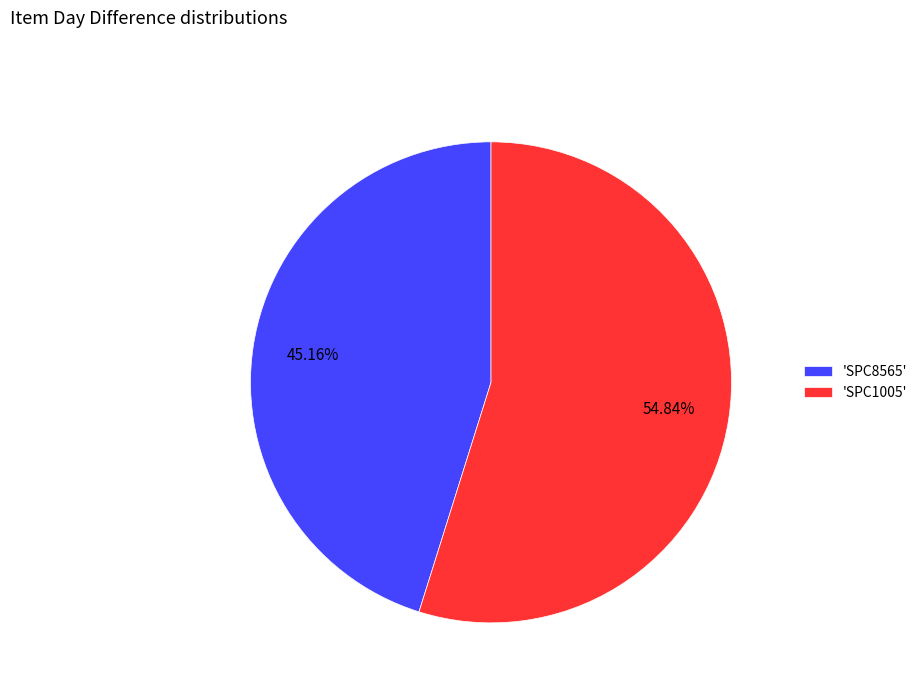

Count the number of slices in the pie.

2